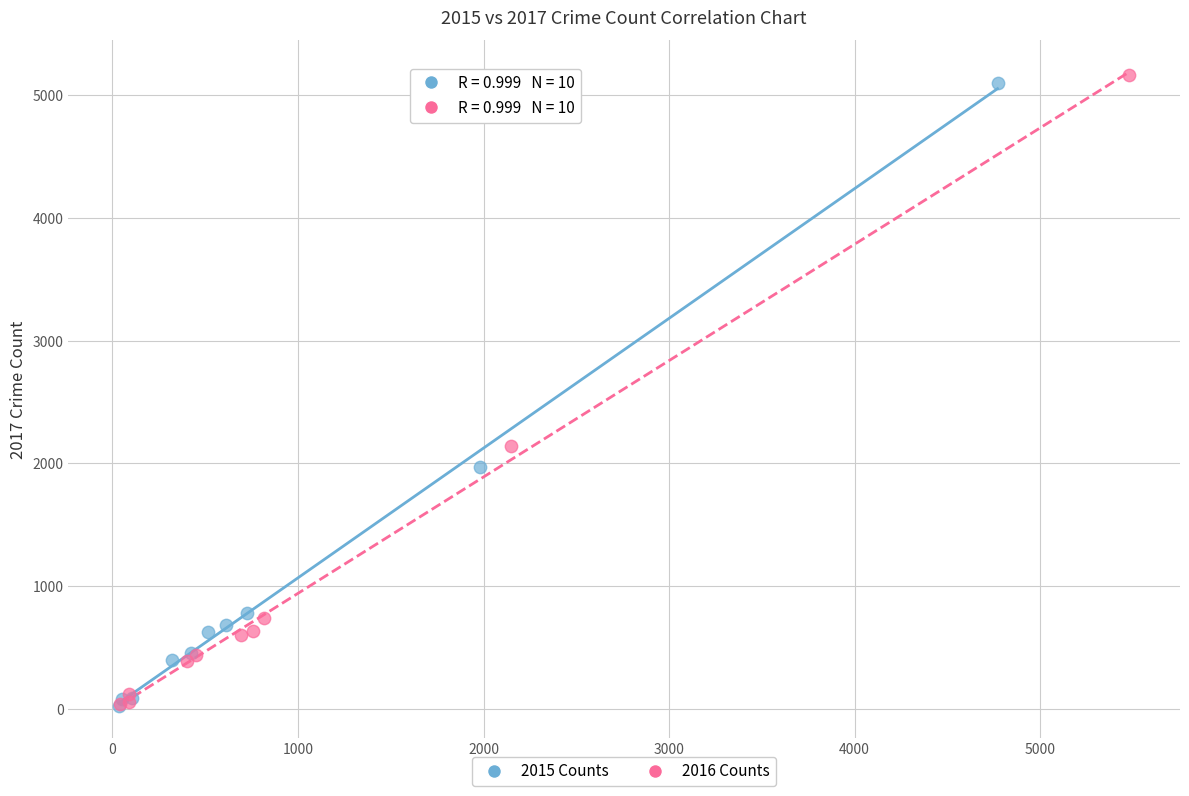

What are all the series names shown in the legend?

2015 Counts, 2016 Counts